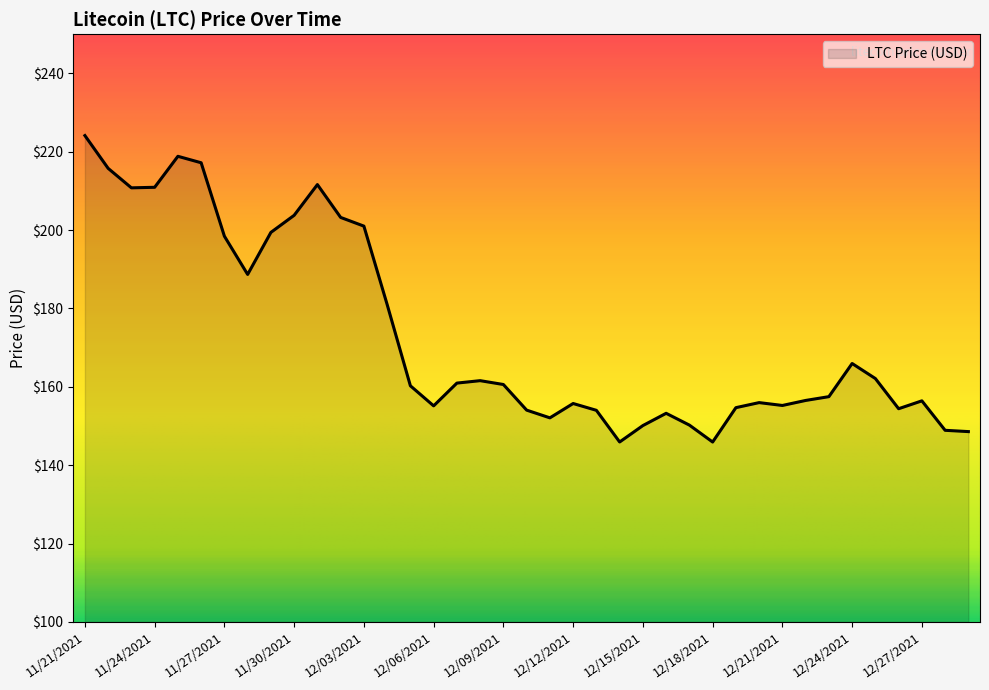

What is the minimum value shown in the chart?

145.9